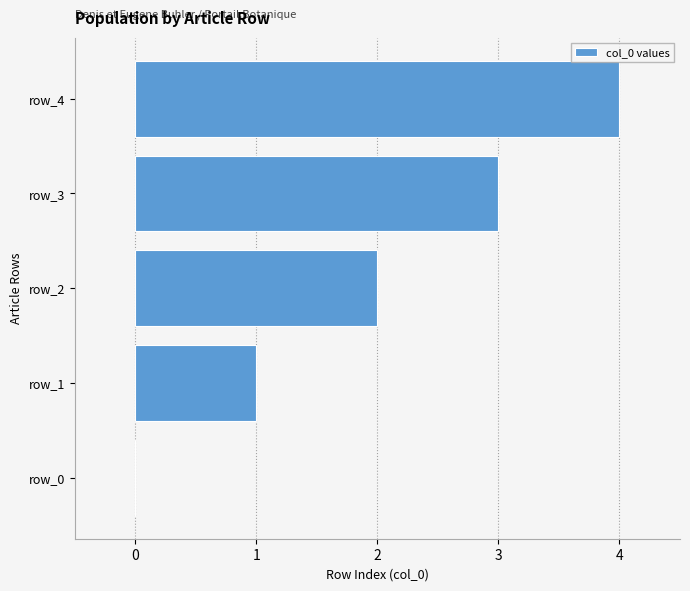

How many positive values are there?

4